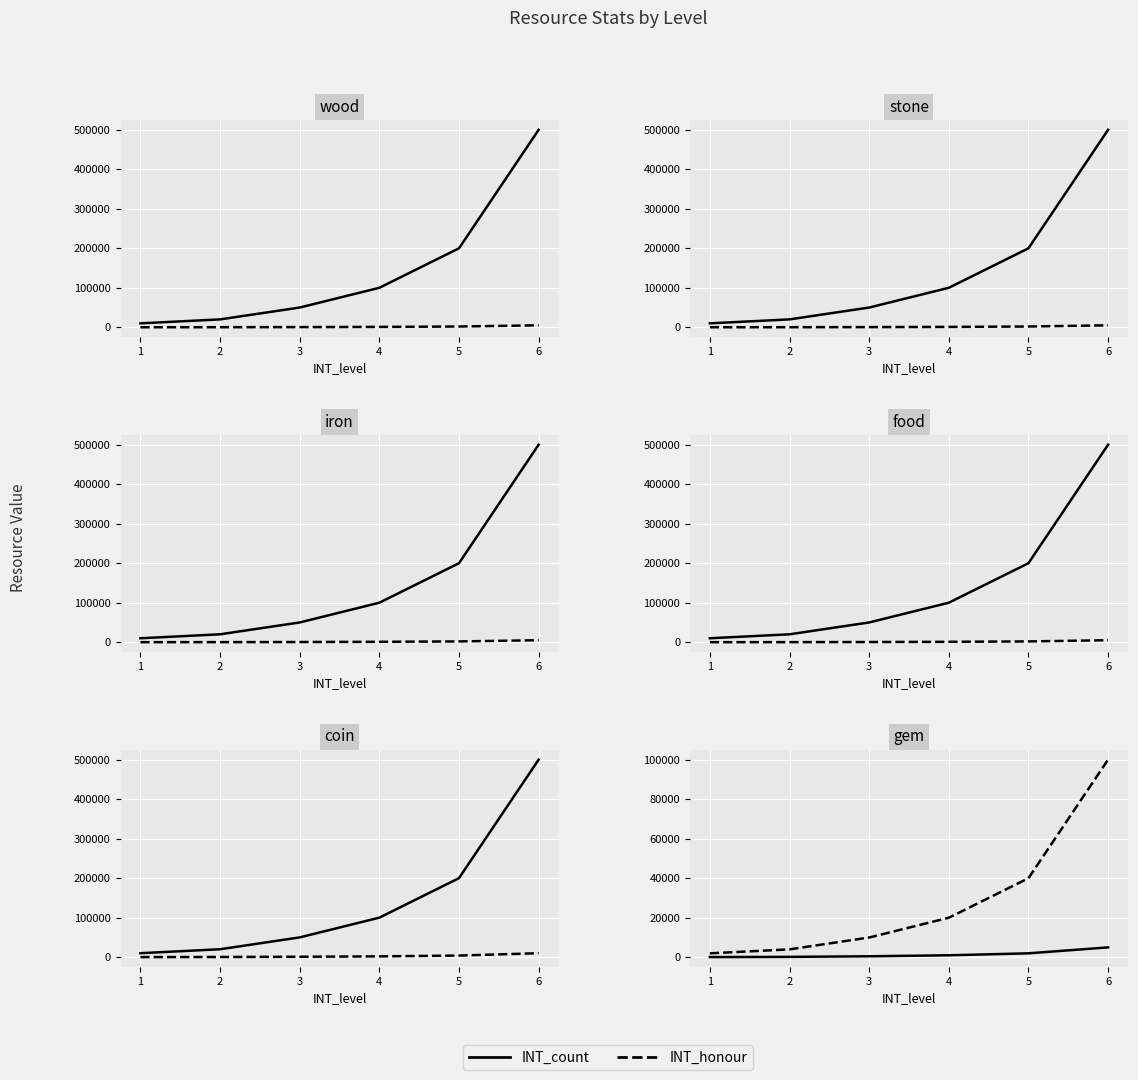

Is it true that INT_honour equals 5390 at 2?

False